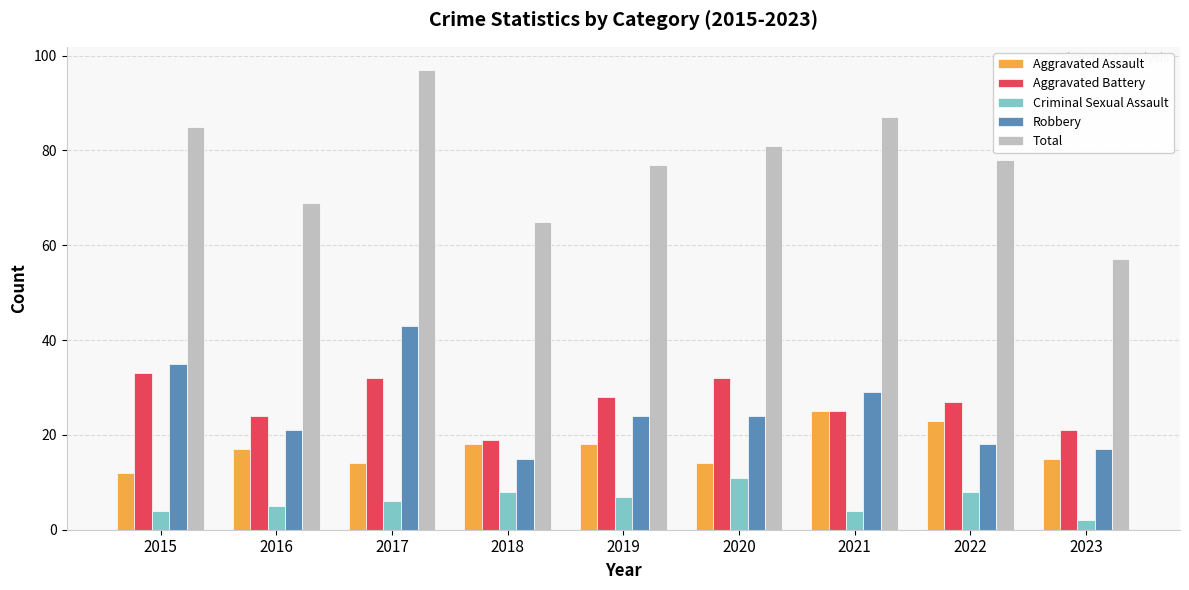

What is the sum of the Criminal Sexual Assault values at 2015 and 2021?

8